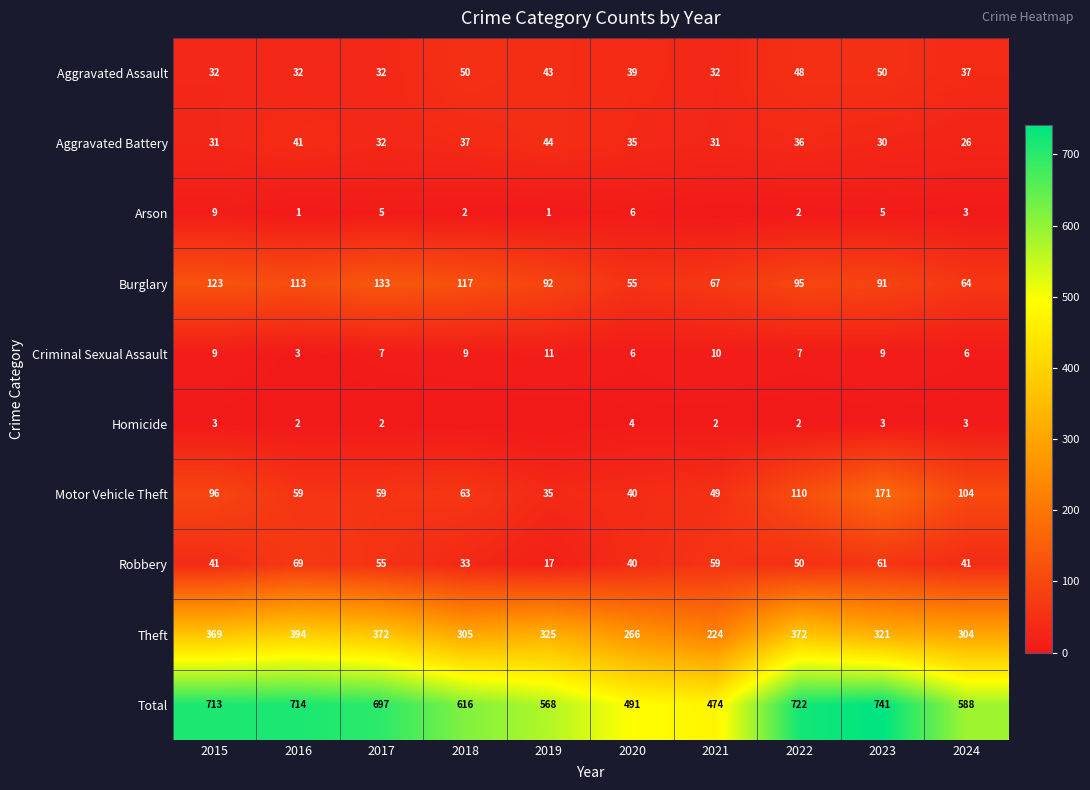

Which category has the lowest value in the Robbery series?

2019